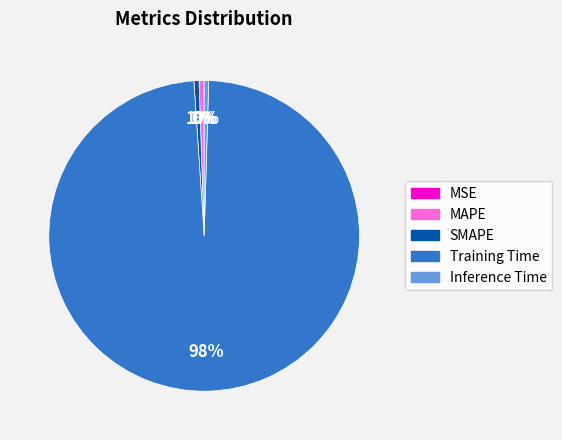

Does Training Time account for over 50% of the chart?

Yes